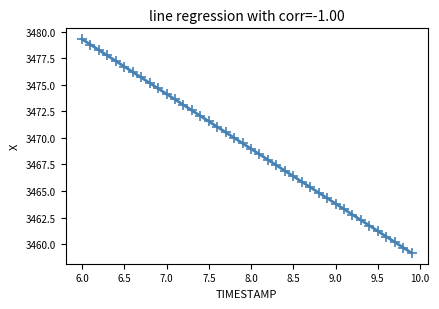

What is the range of Y values (max minus min)?

20.1